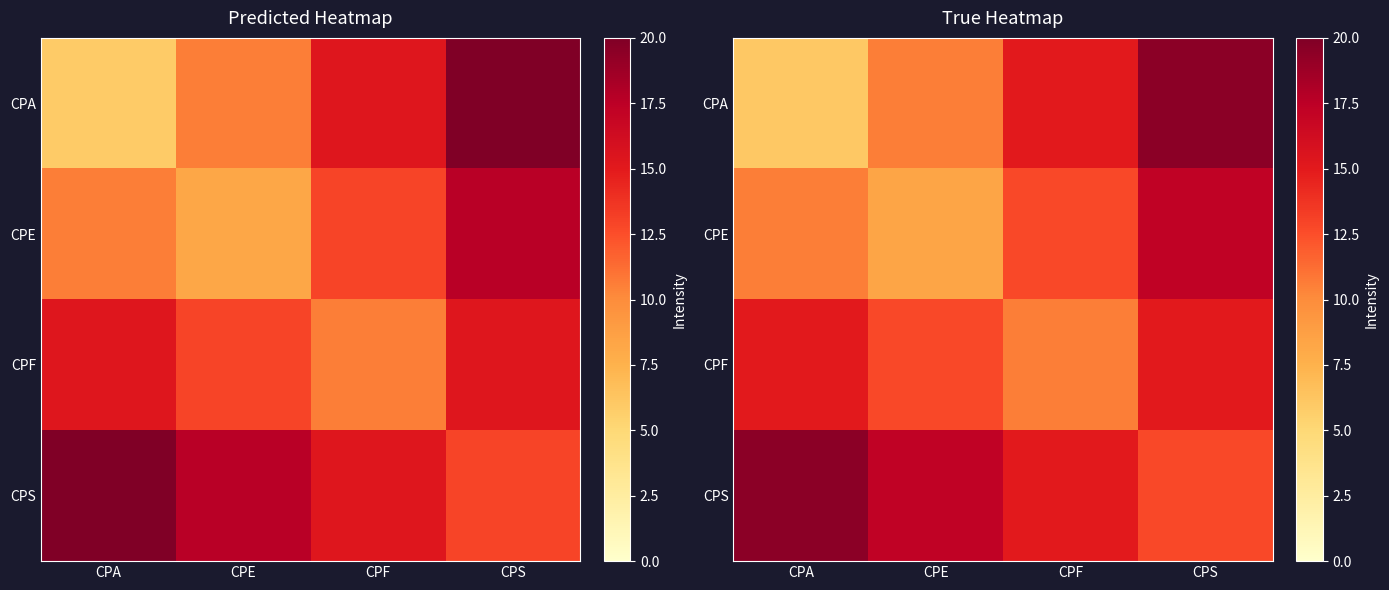

Which series has the widest spread of values?

CPA